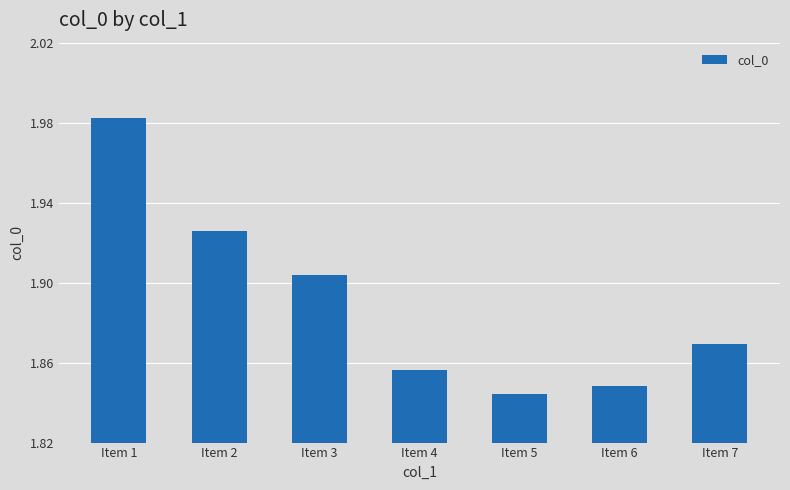

How many bars are there in total?

7